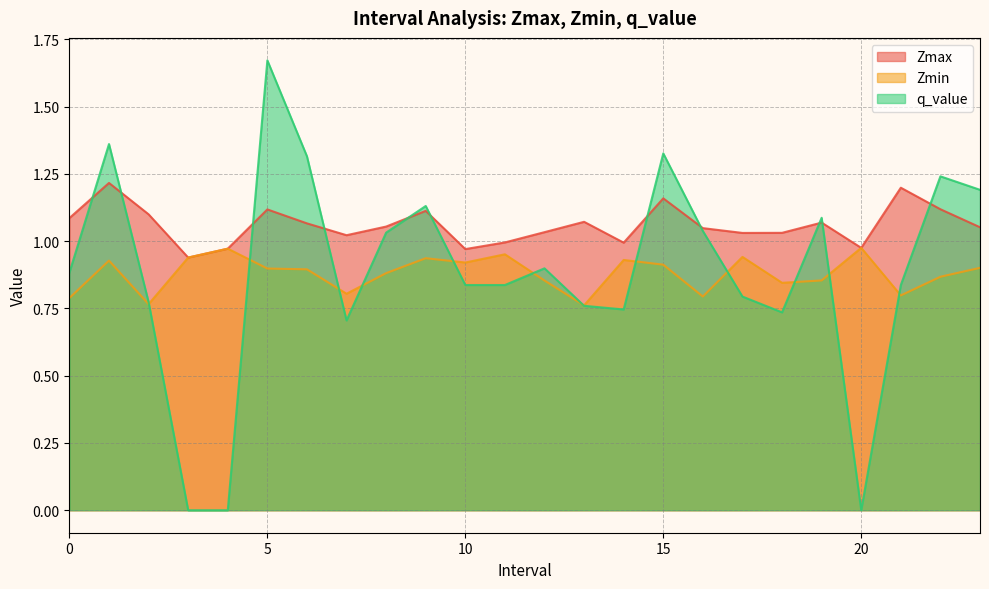

What are all the series names shown in the legend?

Zmax, Zmin, q_value